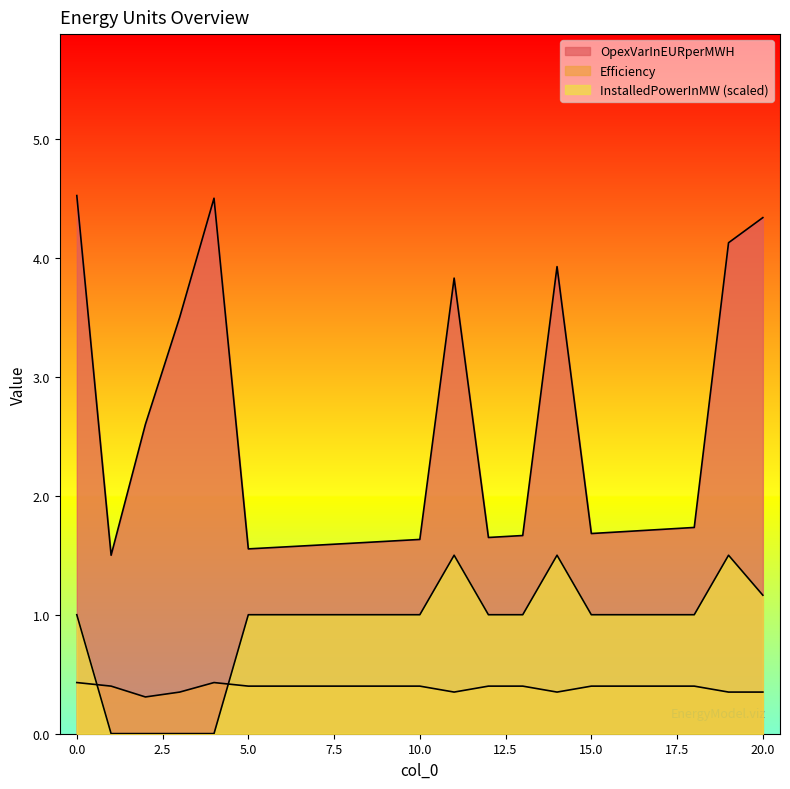

Reading left to right, extract all data points from this chart.

OpexVarInEURperMWH: 1=1.5	2=2.6	3=3.5	4=4.5	0=4.5	18=1.7	17=1.7	16=1.7	15=1.7	13=1.7	12=1.6	10=1.6	9=1.6	8=1.6	7=1.6	6=1.6	5=1.6	20=4.3	19=4.1	14=3.9	11=3.8
Efficiency: 1=0.4	2=0.3	3=0.3	4=0.4	0=0.4	18=0.4	17=0.4	16=0.4	15=0.4	13=0.4	12=0.4	10=0.4	9=0.4	8=0.4	7=0.4	6=0.4	5=0.4	20=0.3	19=0.3	14=0.3	11=0.3
InstalledPowerInMW_scaled: 1=0.0	2=0.0	3=0.0	4=0.0	0=1.0	18=1.0	17=1.0	16=1.0	15=1.0	13=1.0	12=1.0	10=1.0	9=1.0	8=1.0	7=1.0	6=1.0	5=1.0	20=1.2	19=1.5	14=1.5	11=1.5